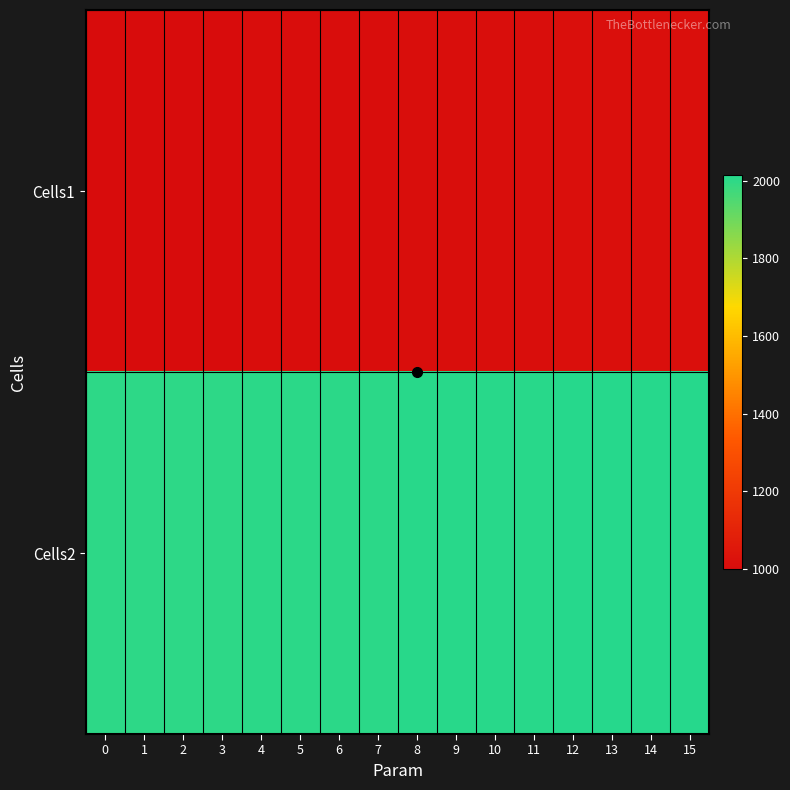

Which label corresponds to the largest value in the chart?

15